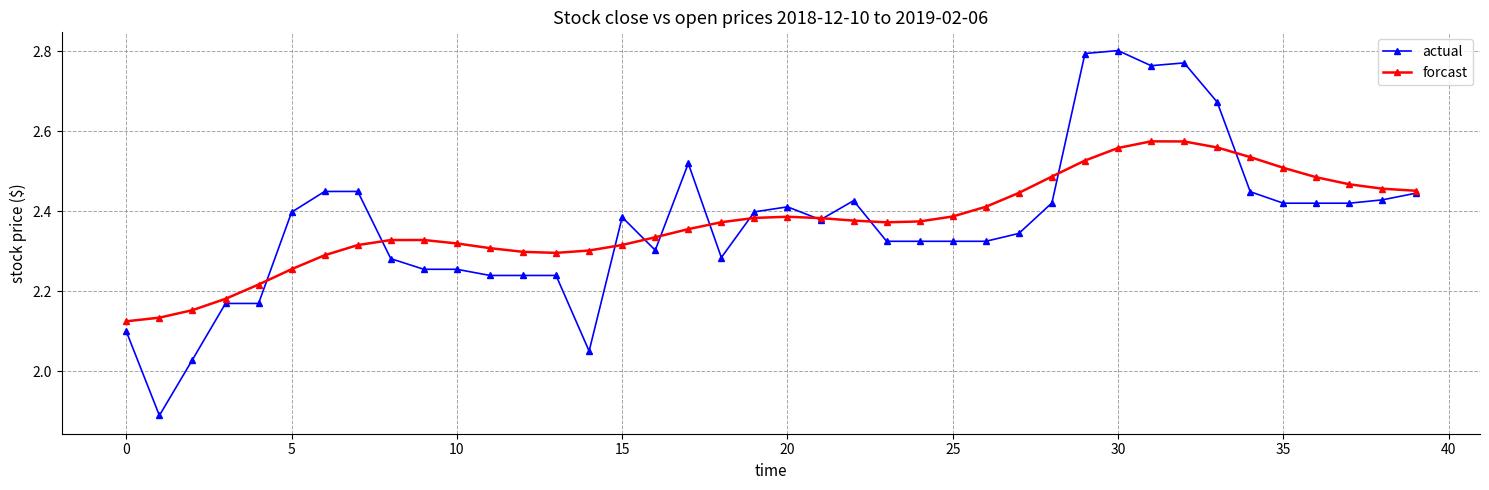

At how many categories does at least one series exceed 2?

40